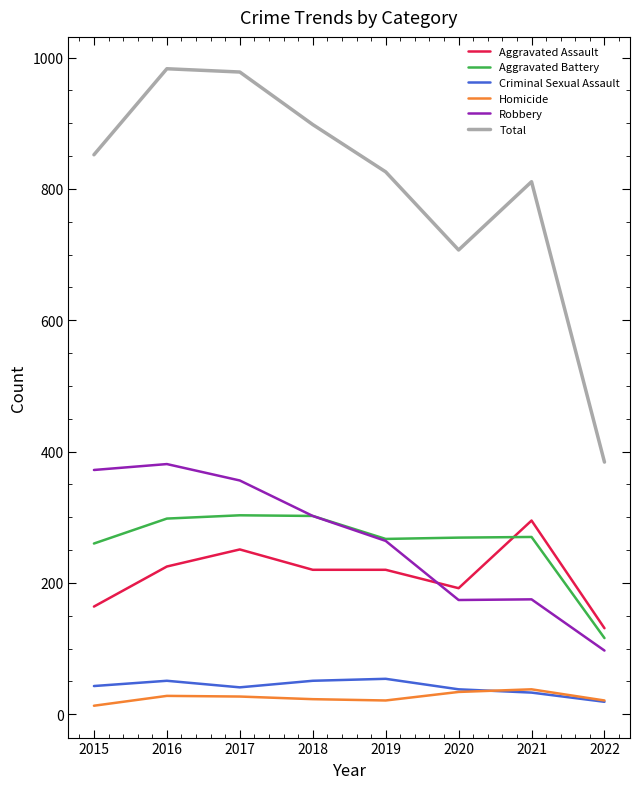

What is the total value across all series at 2016?

1966